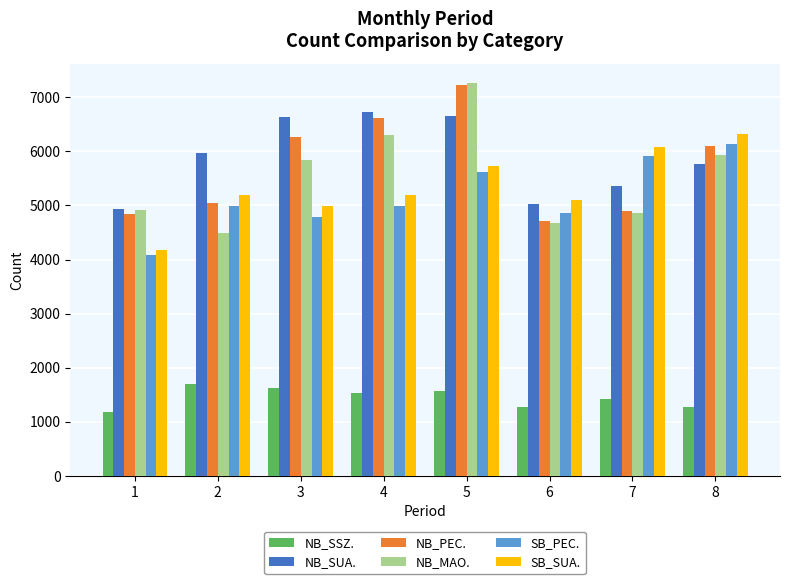

Are the bars grouped side by side (vs. stacked)?

Yes